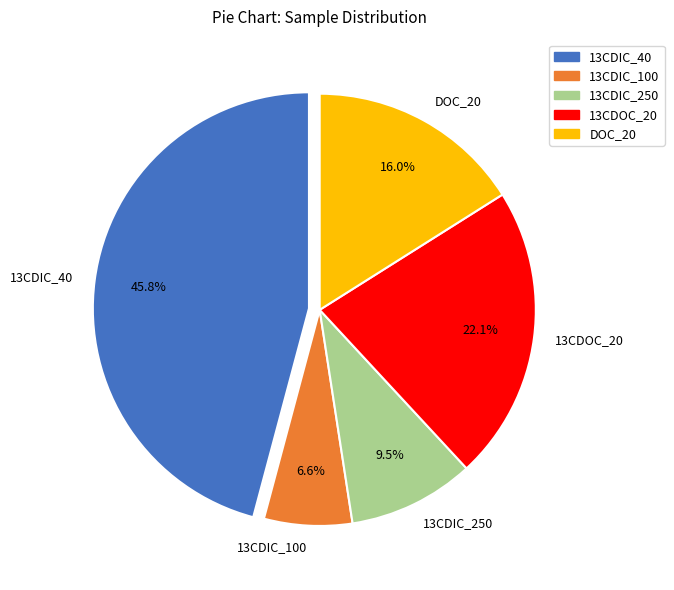

The 13CDOC_20 slice represents 22% of the pie. True or false?

True